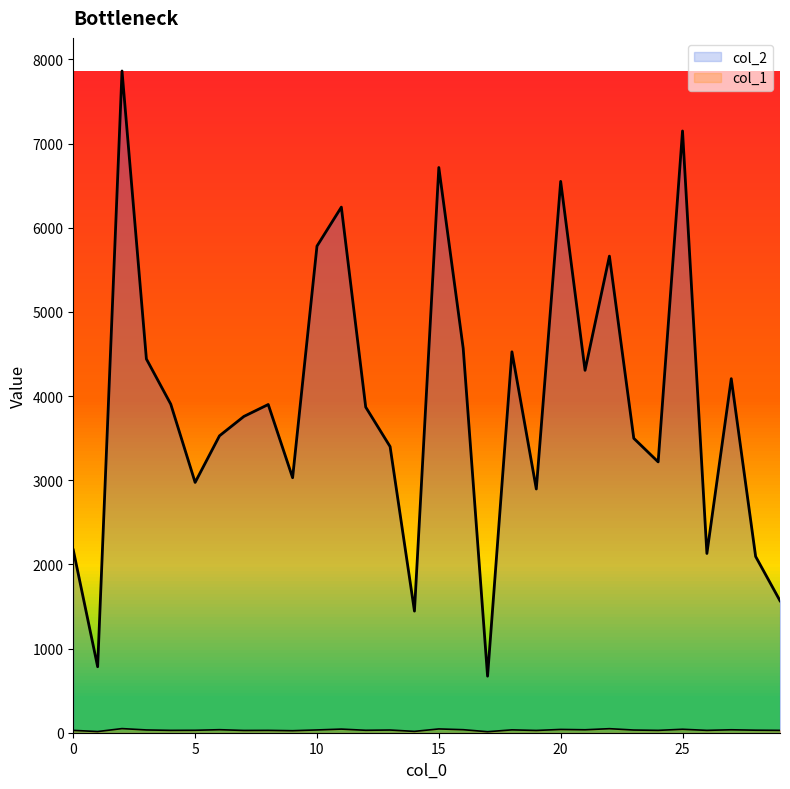

Rank the categories by col_2 value from highest to lowest.

2, 25, 15, 20, 11, 10, 22, 16, 18, 3, 21, 27, 4, 8, 12, 7, 6, 23, 13, 24, 9, 5, 19, 0, 26, 28, 29, 14, 1, 17